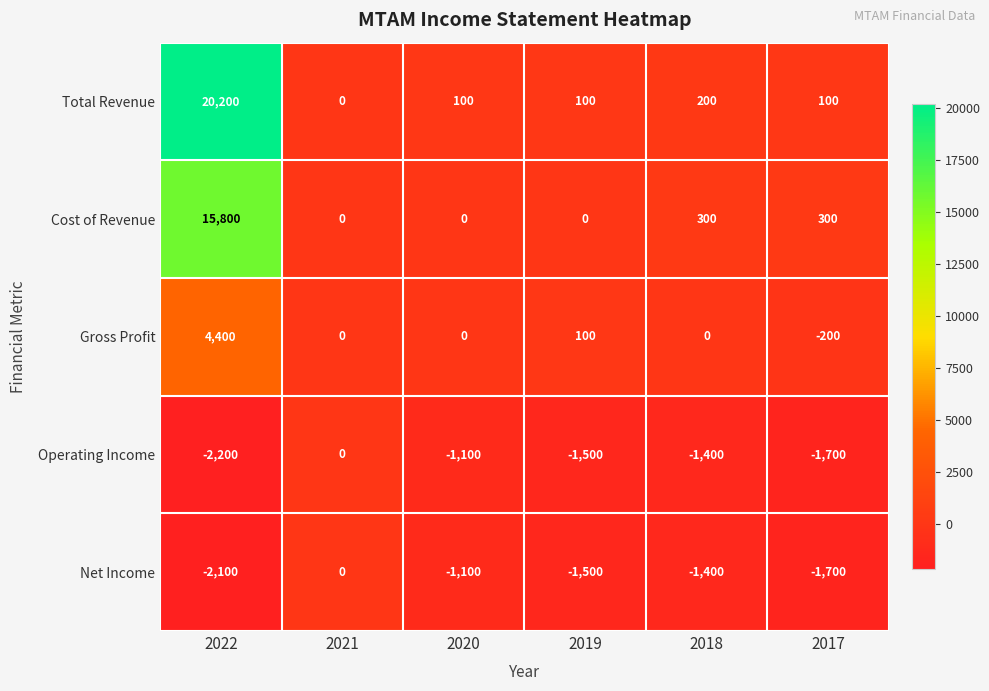

What is the difference between the highest and lowest values at 2019?

1600